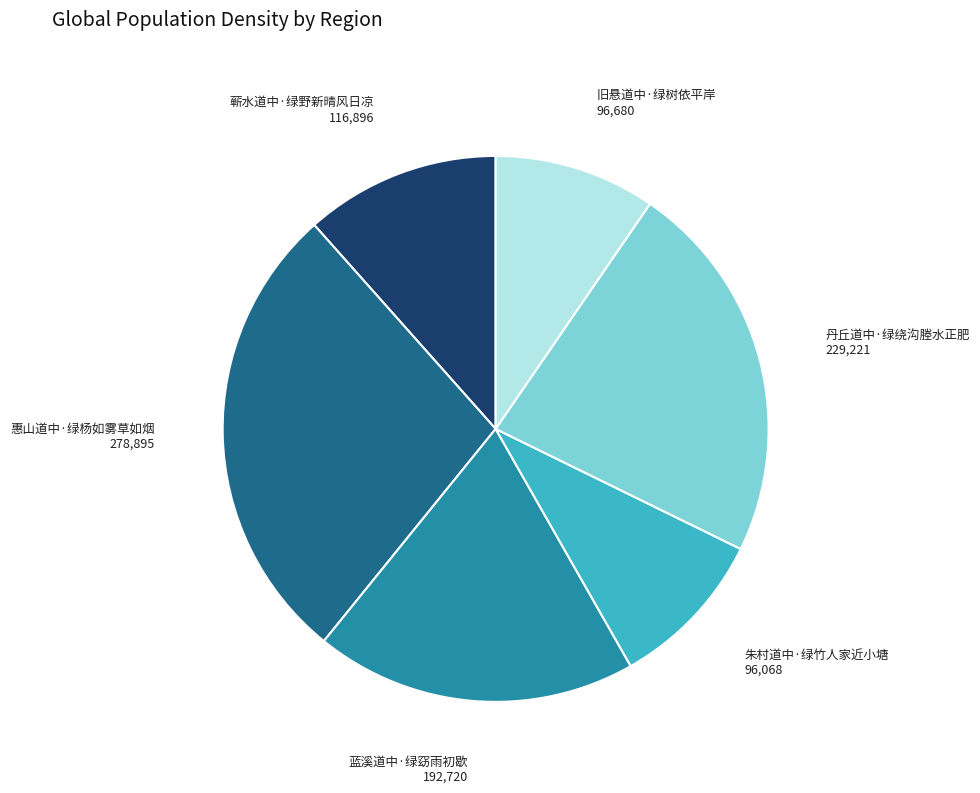

Do 旧悬道中·绿树依平岸 and 蓝溪道中·绿窈雨初歇 together represent more than half of the pie?

No